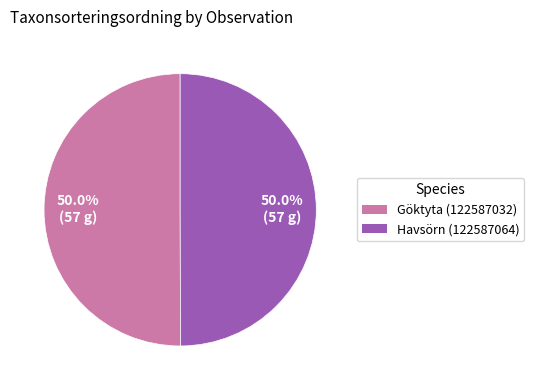

How many segments does this pie chart have?

2